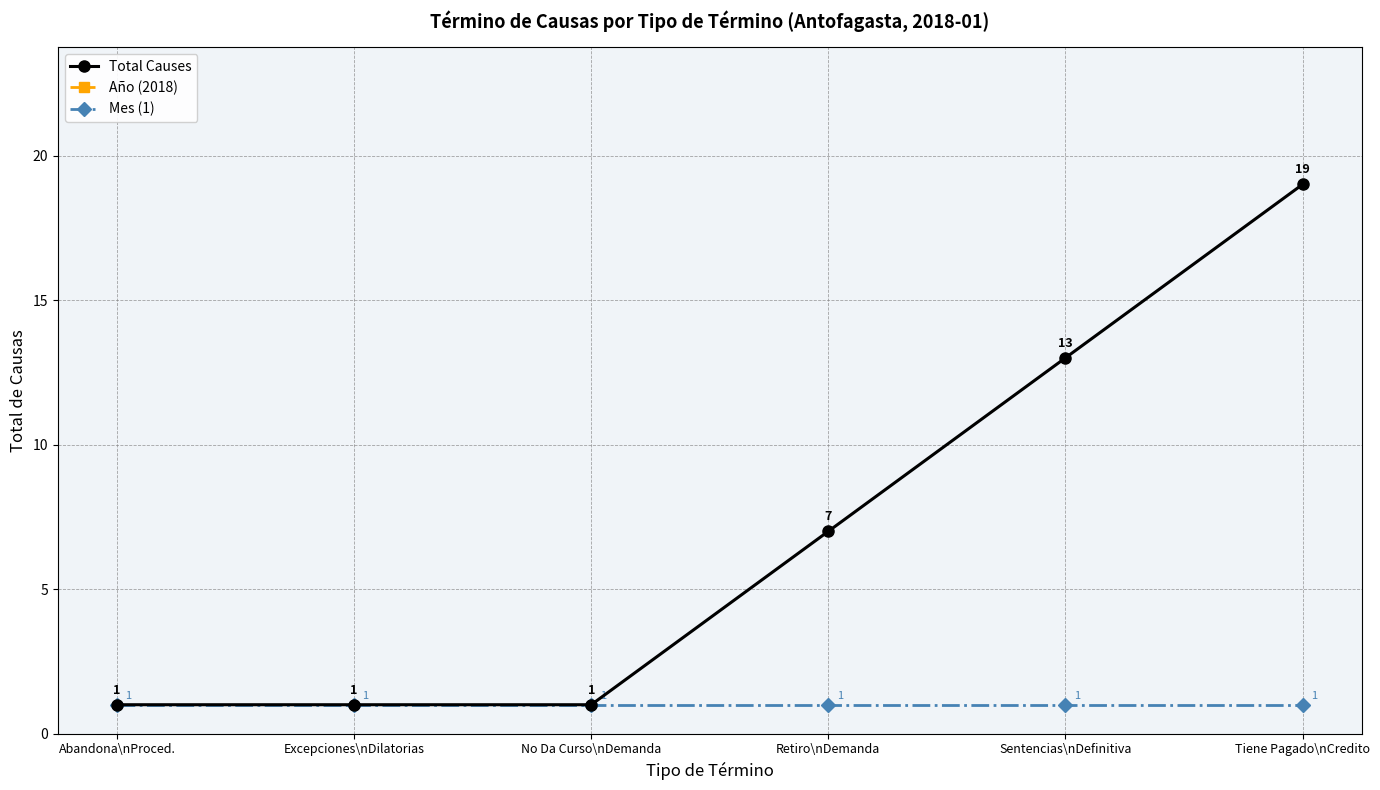

What is the difference between the highest and lowest values at No Da Curso\nDemanda?

2017